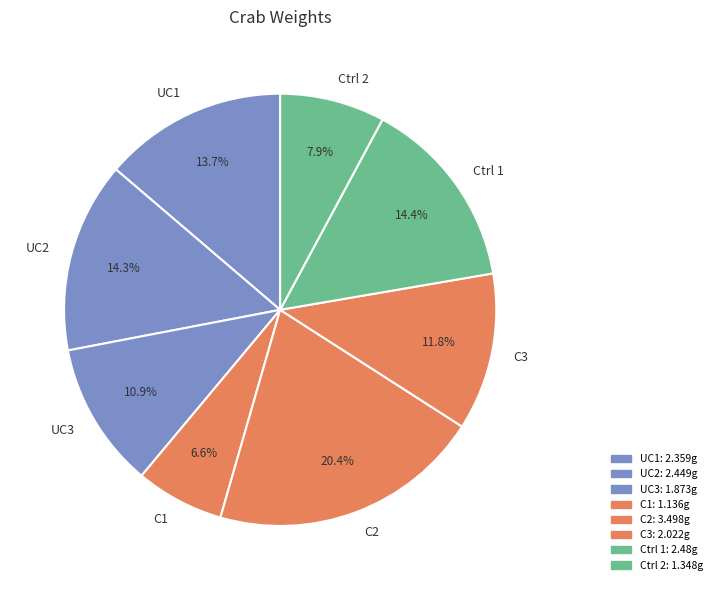

What portion of the pie excludes Ctrl 2?

92.1%